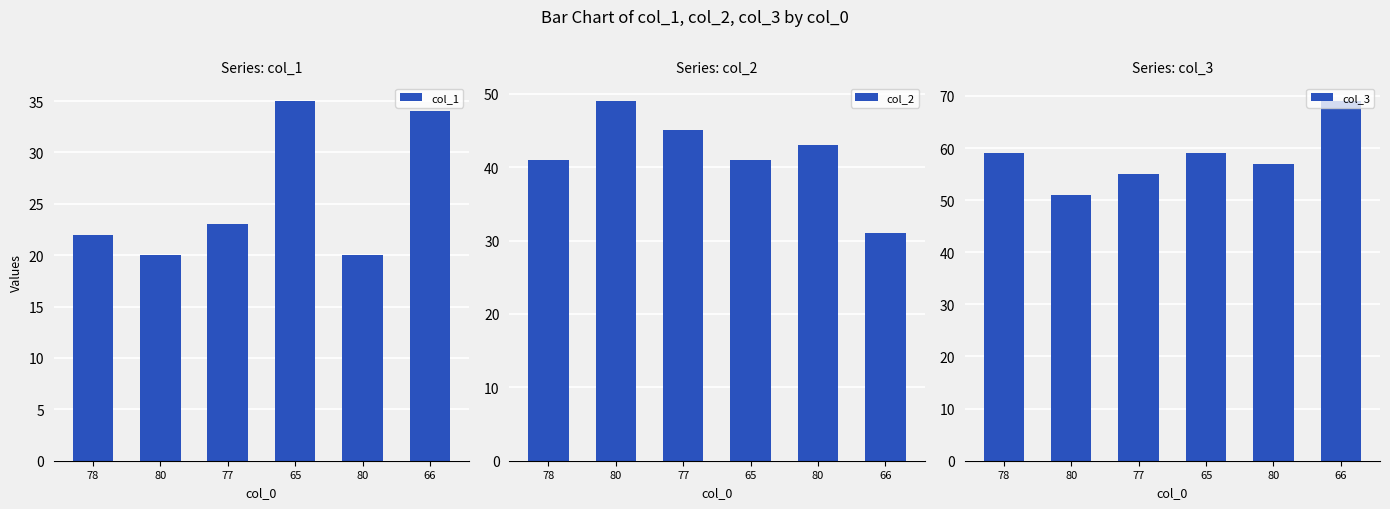

What is the difference between the col_2 values at 77 and 80?

2